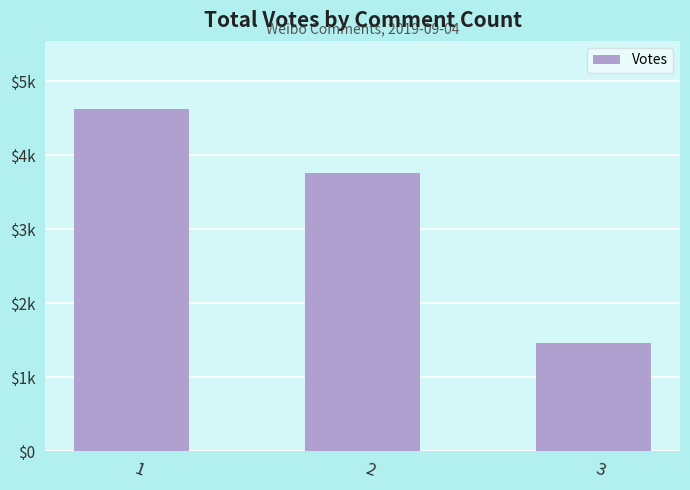

The value at 1 is 4621. True or false?

True